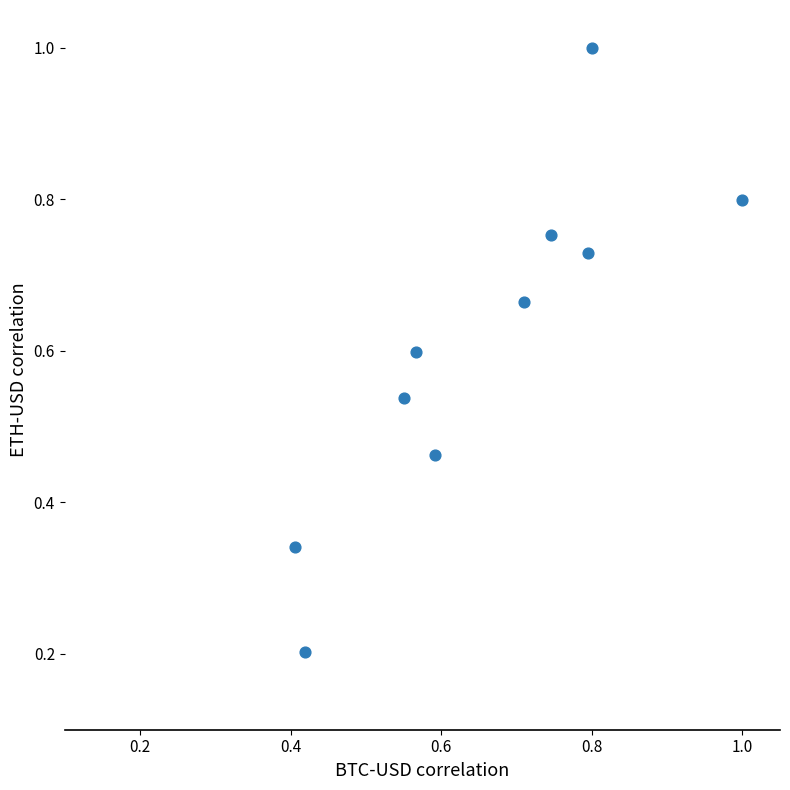

What is the average Y value?

0.6